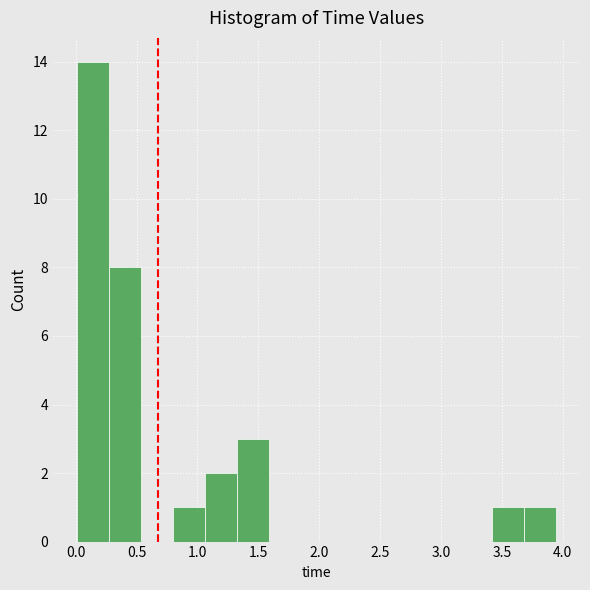

Reading left to right, list every bar in this chart as the range it spans on the x-axis followed by its height. Neither the bar edges nor the heights are printed on the chart, so give them approximately, as read against the axes.

0.00 to 0.25: 14
0.25 to 0.55: 8
0.55 to 0.80: 0
0.80 to 1.05: 1
1.05 to 1.30: 2
1.30 to 1.60: 3
1.60 to 1.85: 0
1.85 to 2.10: 0
2.10 to 2.35: 0
2.35 to 2.65: 0
2.65 to 2.90: 0
2.90 to 3.15: 0
3.15 to 3.40: 0
3.40 to 3.70: 1
3.70 to 3.95: 1